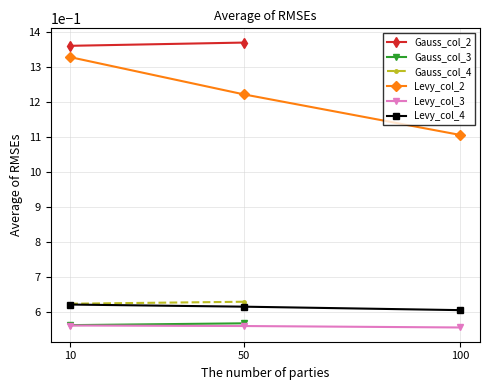

Does the chart have visible grid lines?

Yes